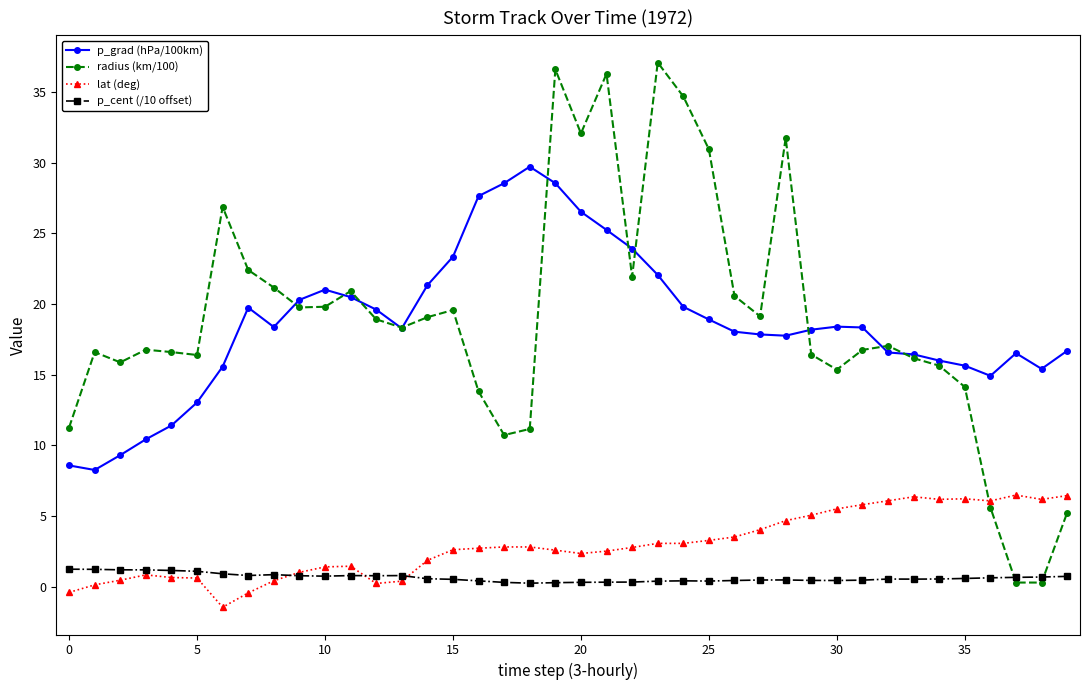

True or false: p_grad (hPa/100km) and lat (deg) cross at least once.

False